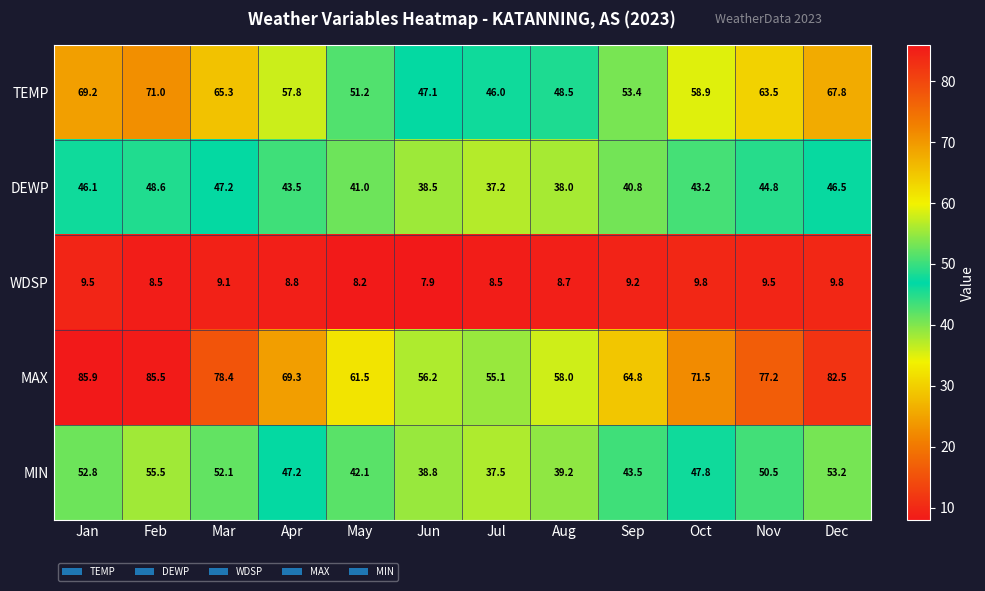

Count the number of categories in the chart.

12